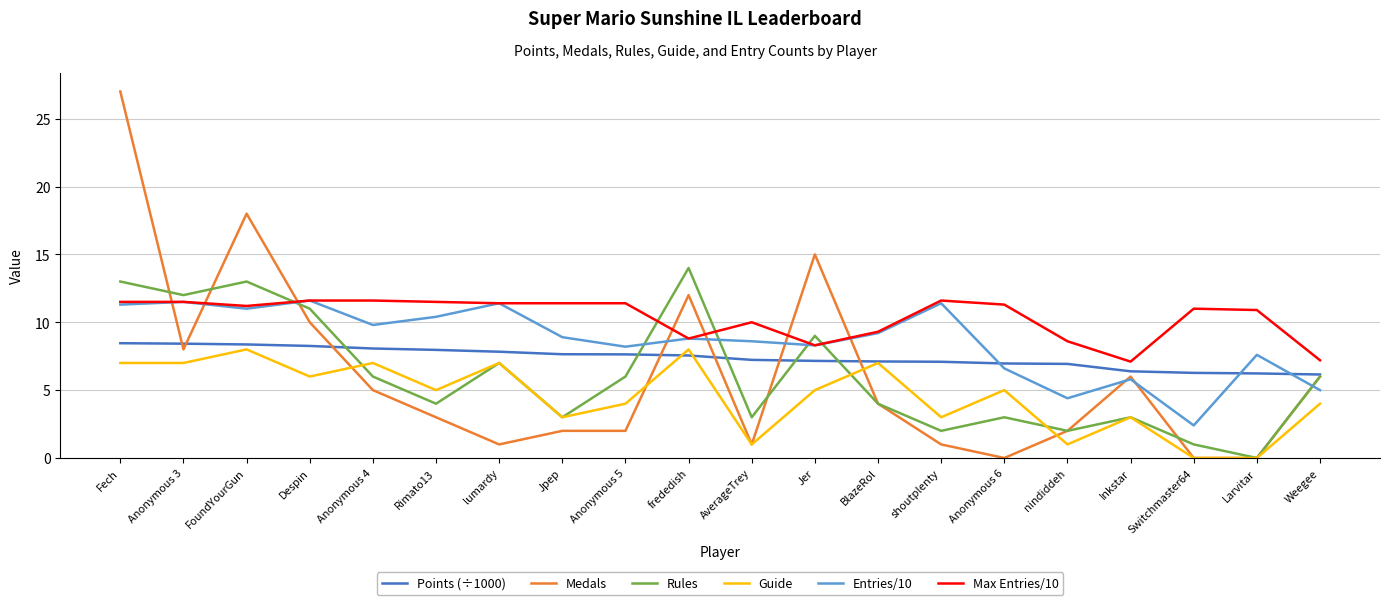

Does the chart have visible grid lines?

Yes